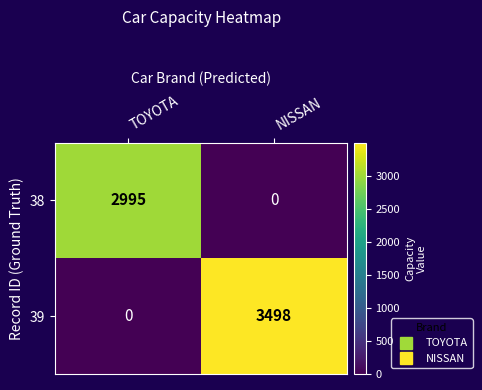

The value of 38 at NISSAN is -1175. True or false?

False